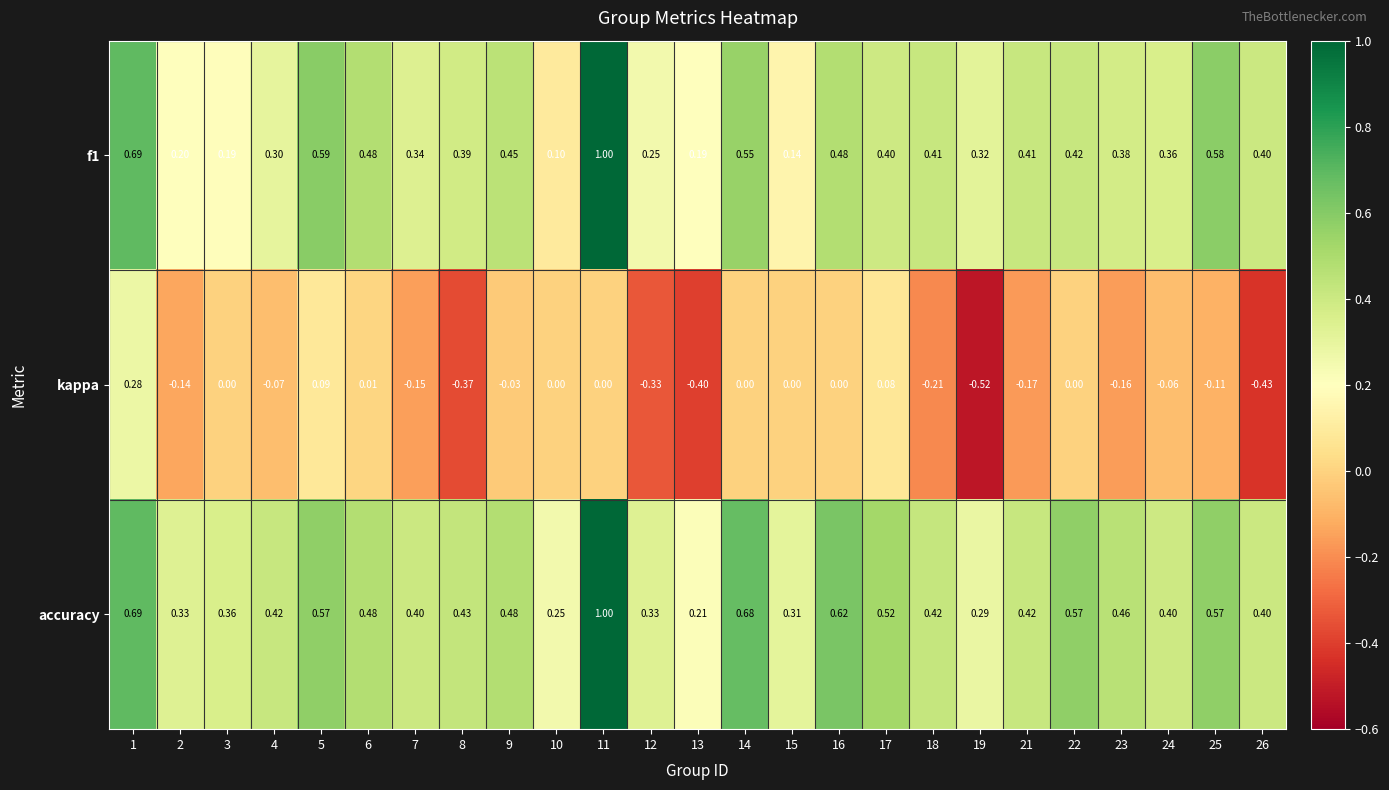

Which series has the largest total across all categories?

accuracy